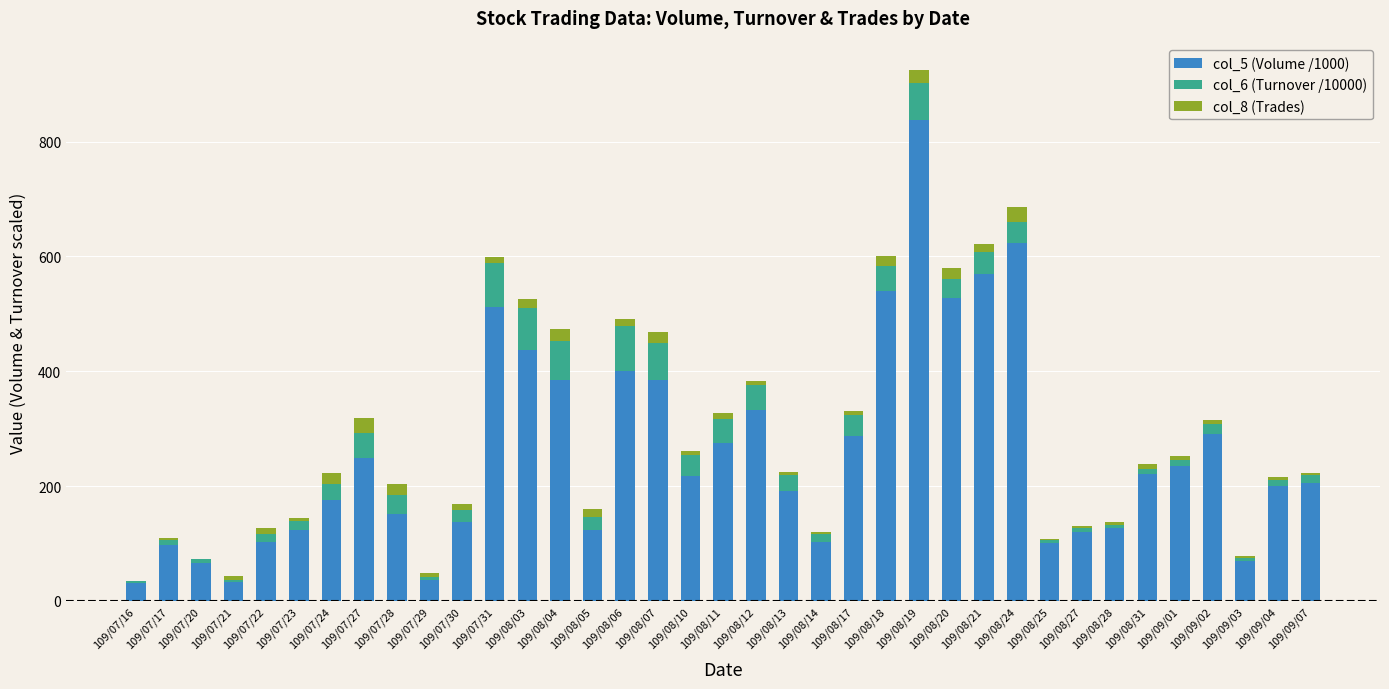

Are the bars grouped side by side (vs. stacked)?

No